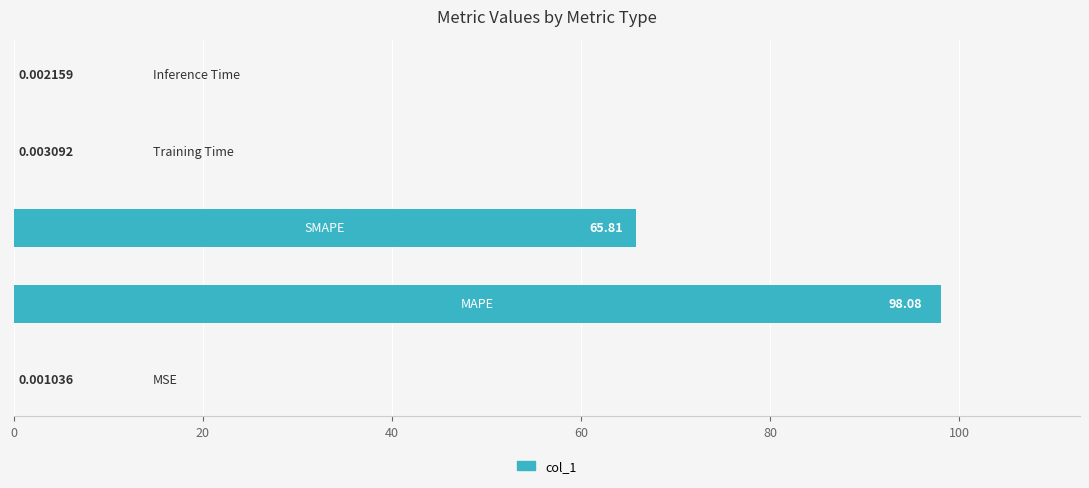

What is the sum of all values?

163.9